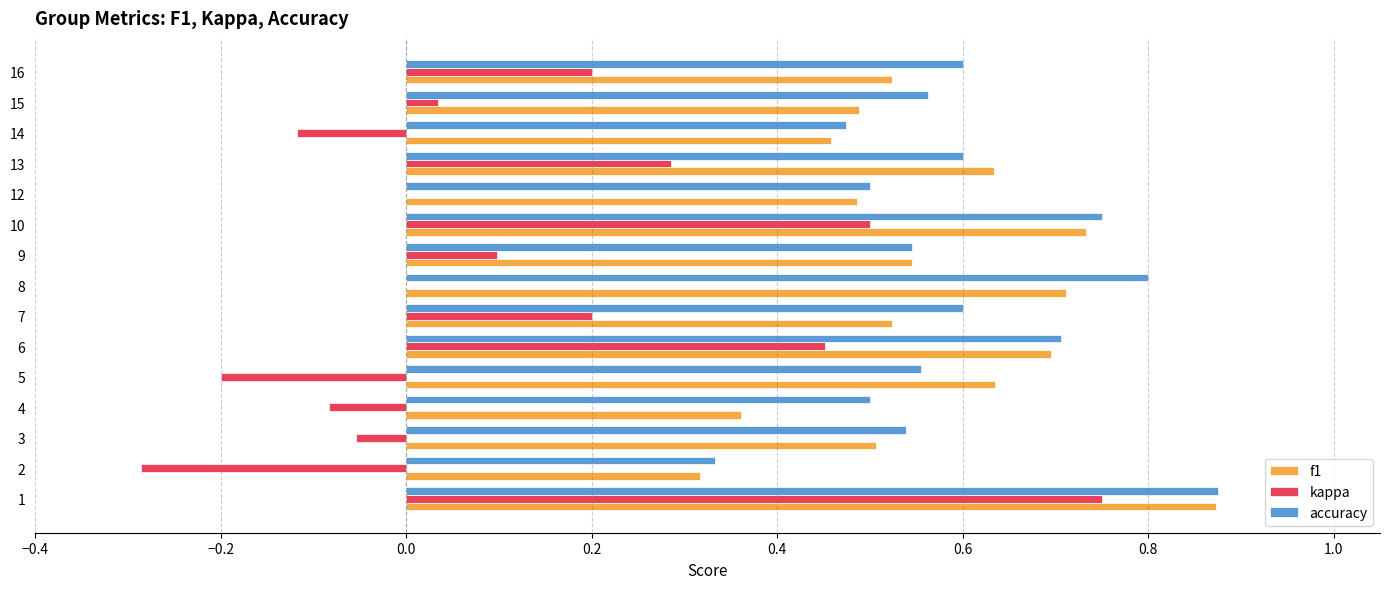

True or false: accuracy has a value of 0.3 at 10.

False